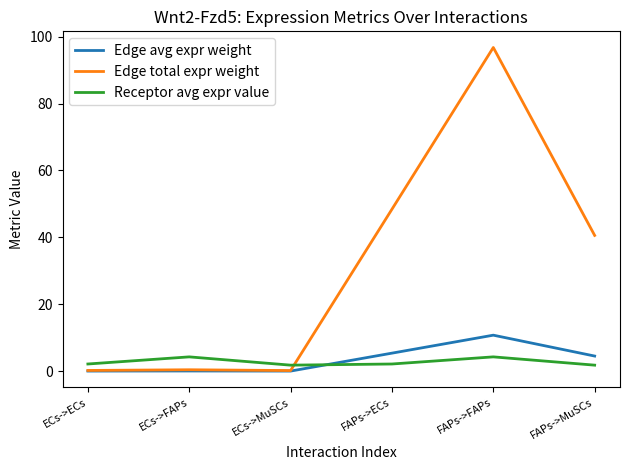

Is the value of Edge avg expr weight at ECs->MuSCs greater than the value of Edge total expr weight at FAPs->MuSCs?

No